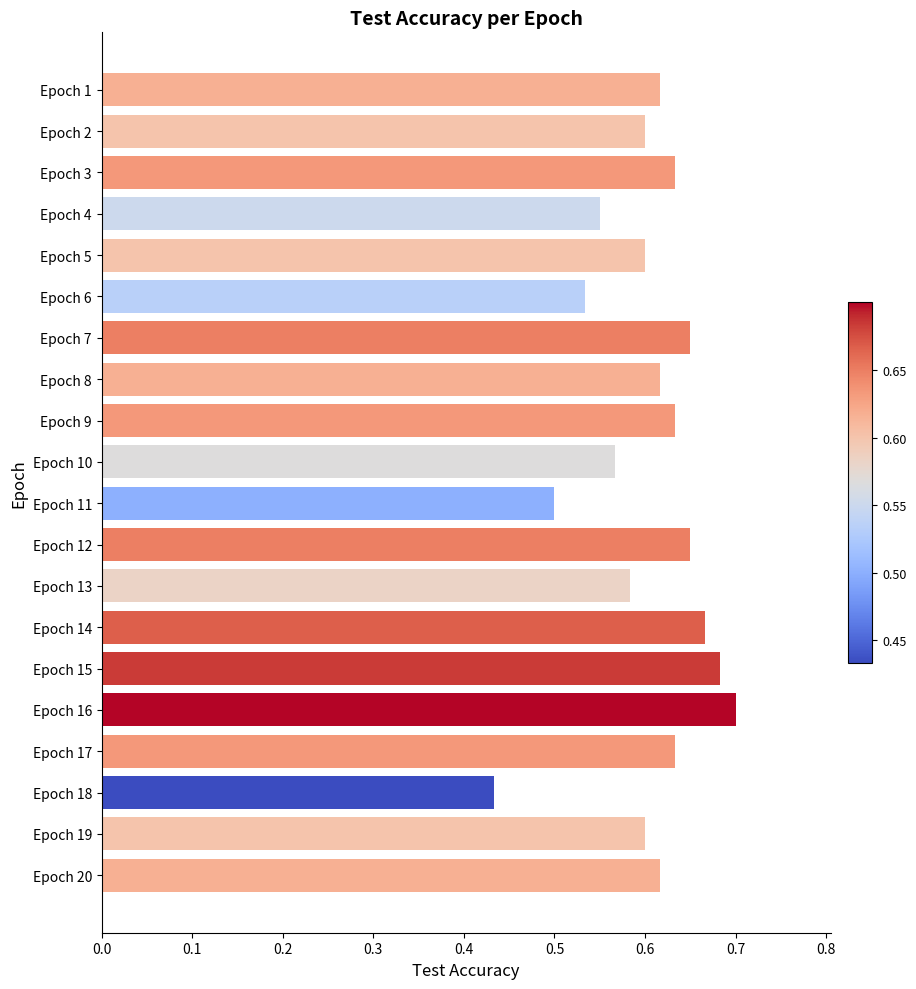

What is the change in value from Epoch 13 to Epoch 17?

+0.1